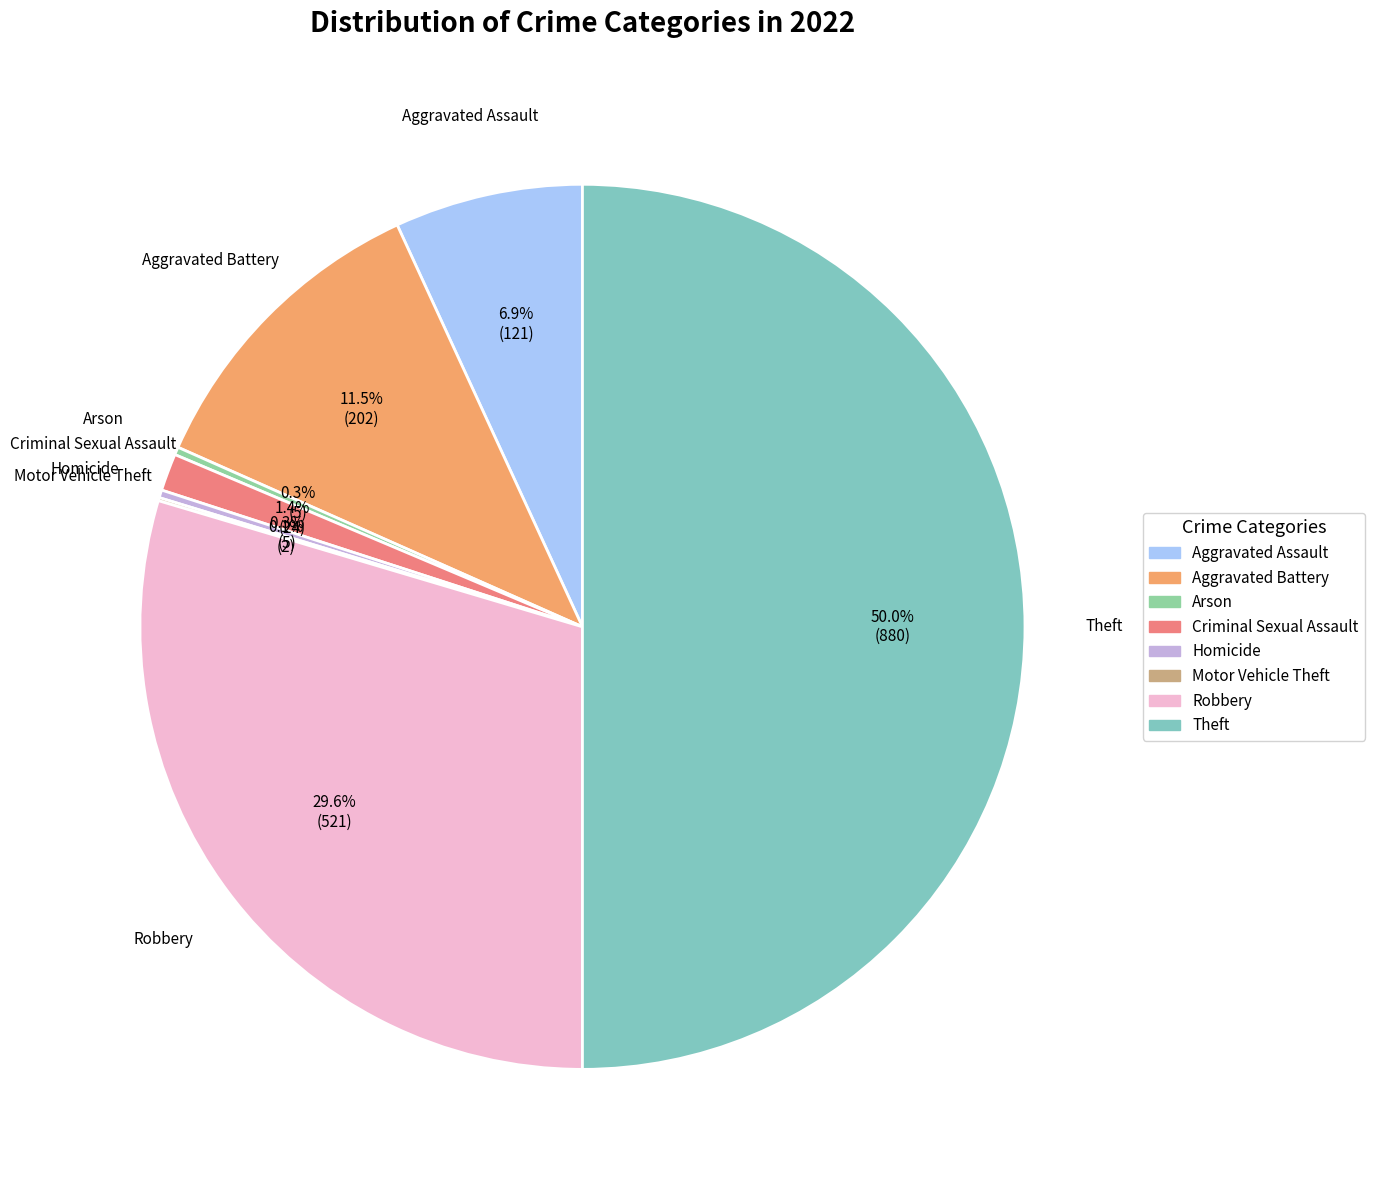

Does Robbery account for over 50% of the chart?

No